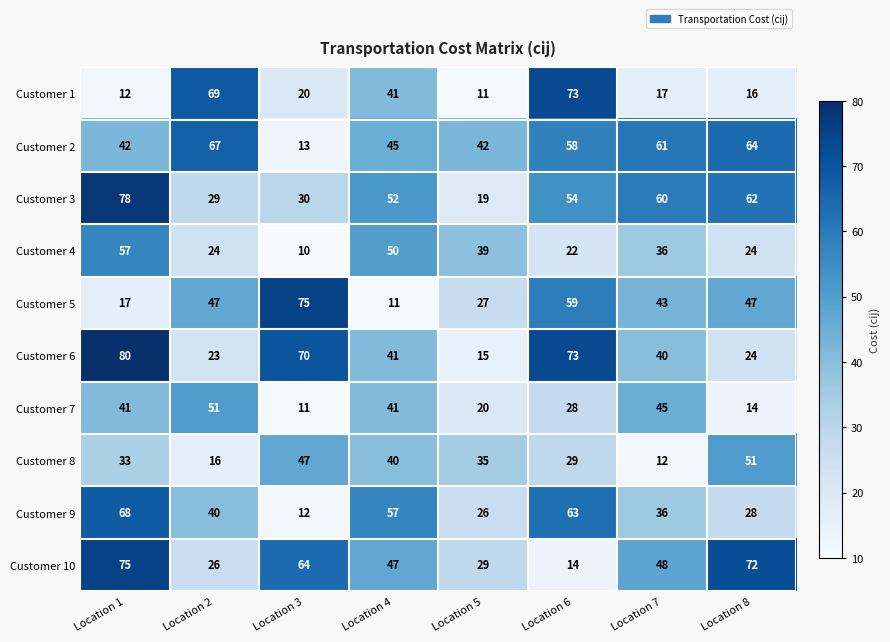

How many data points in Customer 4 are less than 36?

4